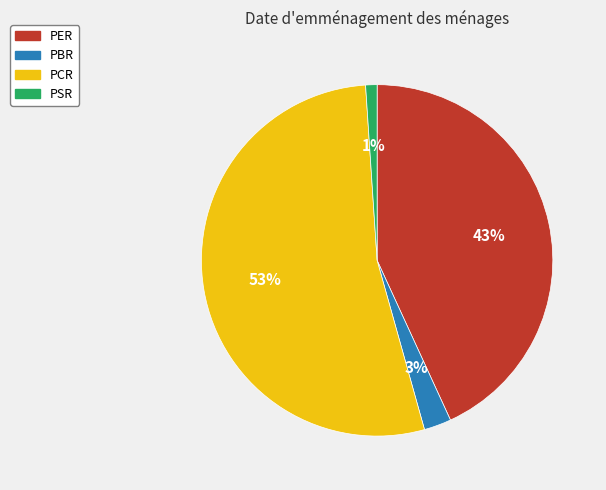

To the nearest percent, what is the difference between the PCR and PER slice percentages?

10%